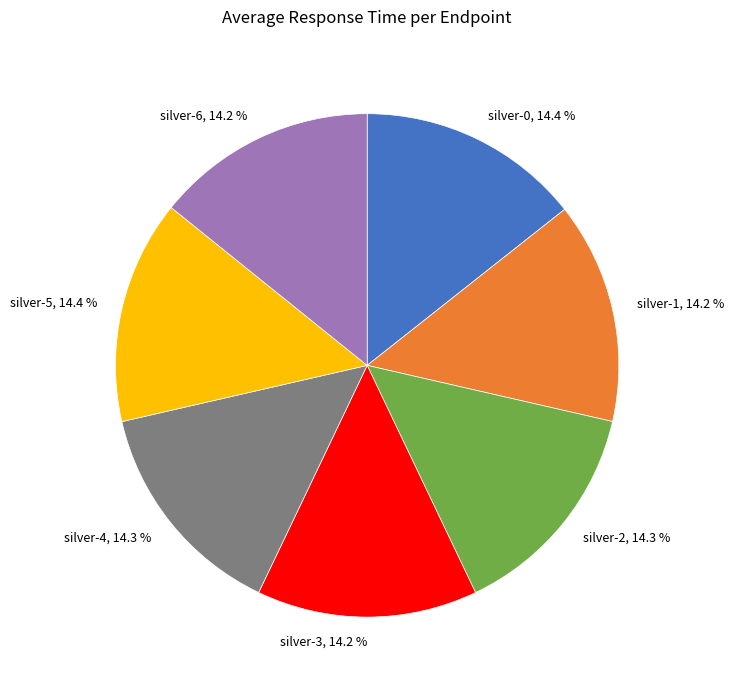

What percentage do silver-5 and silver-6 together represent?

28.6%